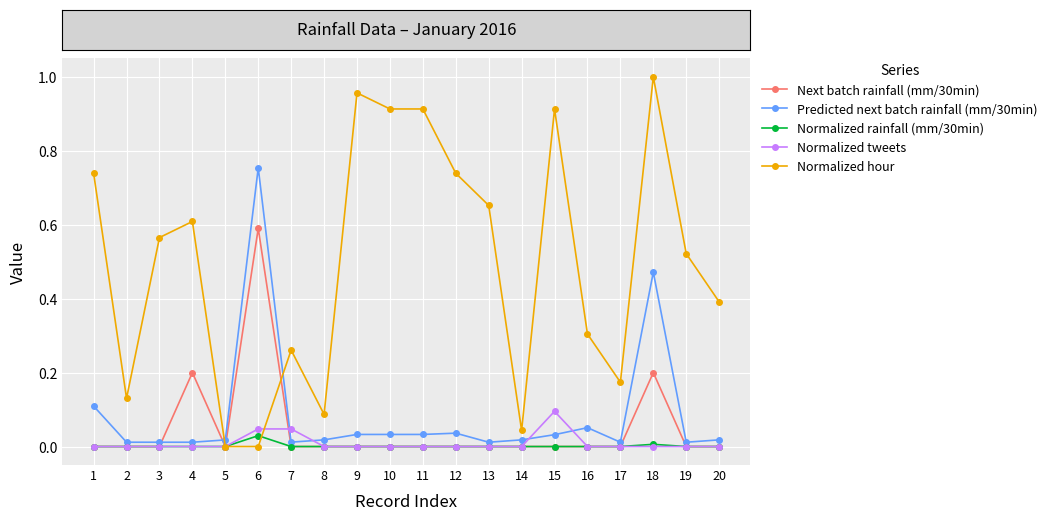

True or false: Normalized hour has more than 1 interior local peaks.

True